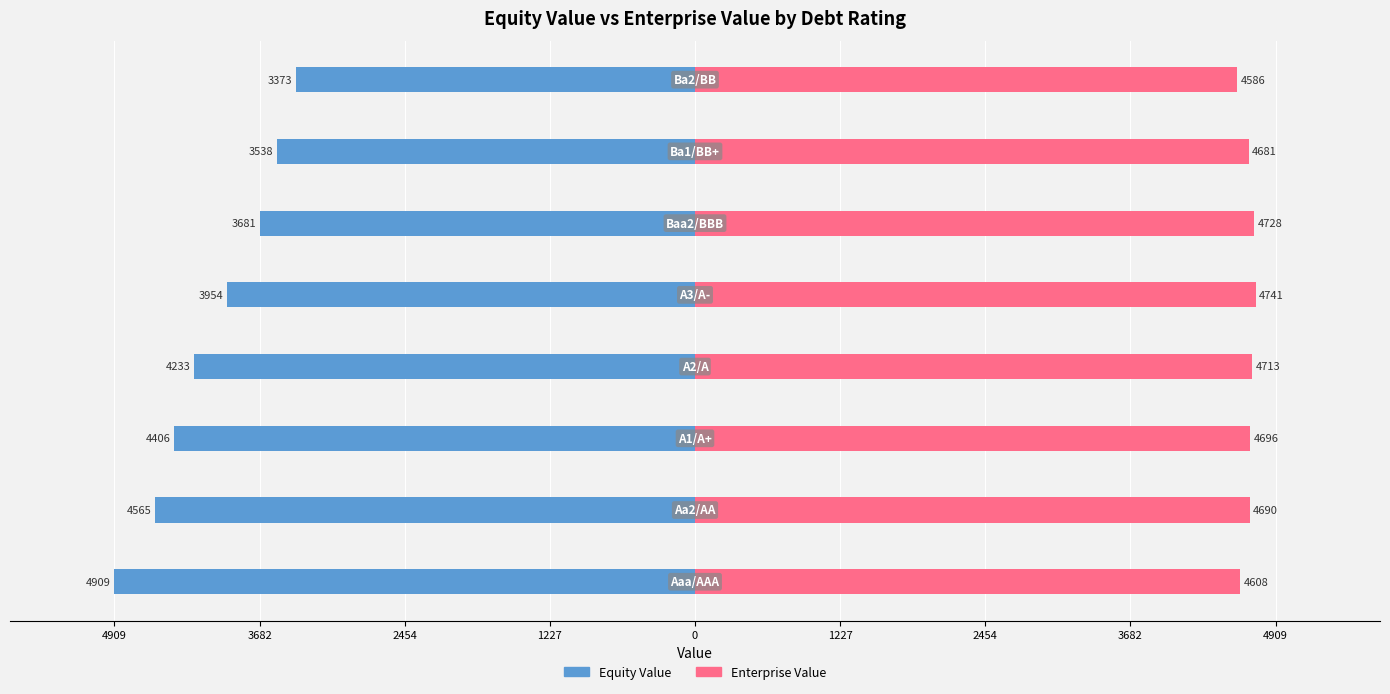

Which series has the widest spread of values?

Equity Value